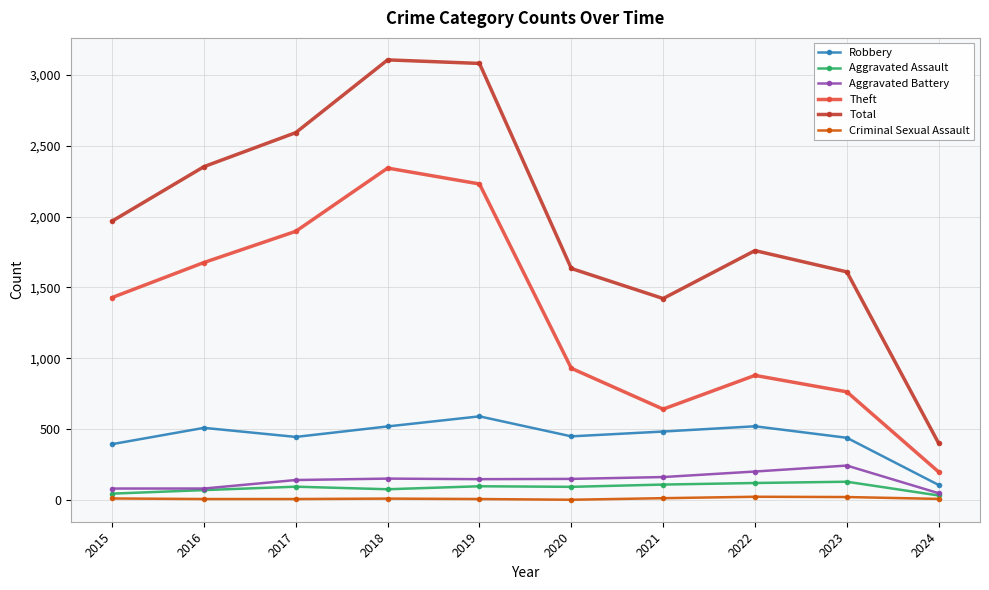

True or false: Theft has more than 1 points higher than both neighbors.

True